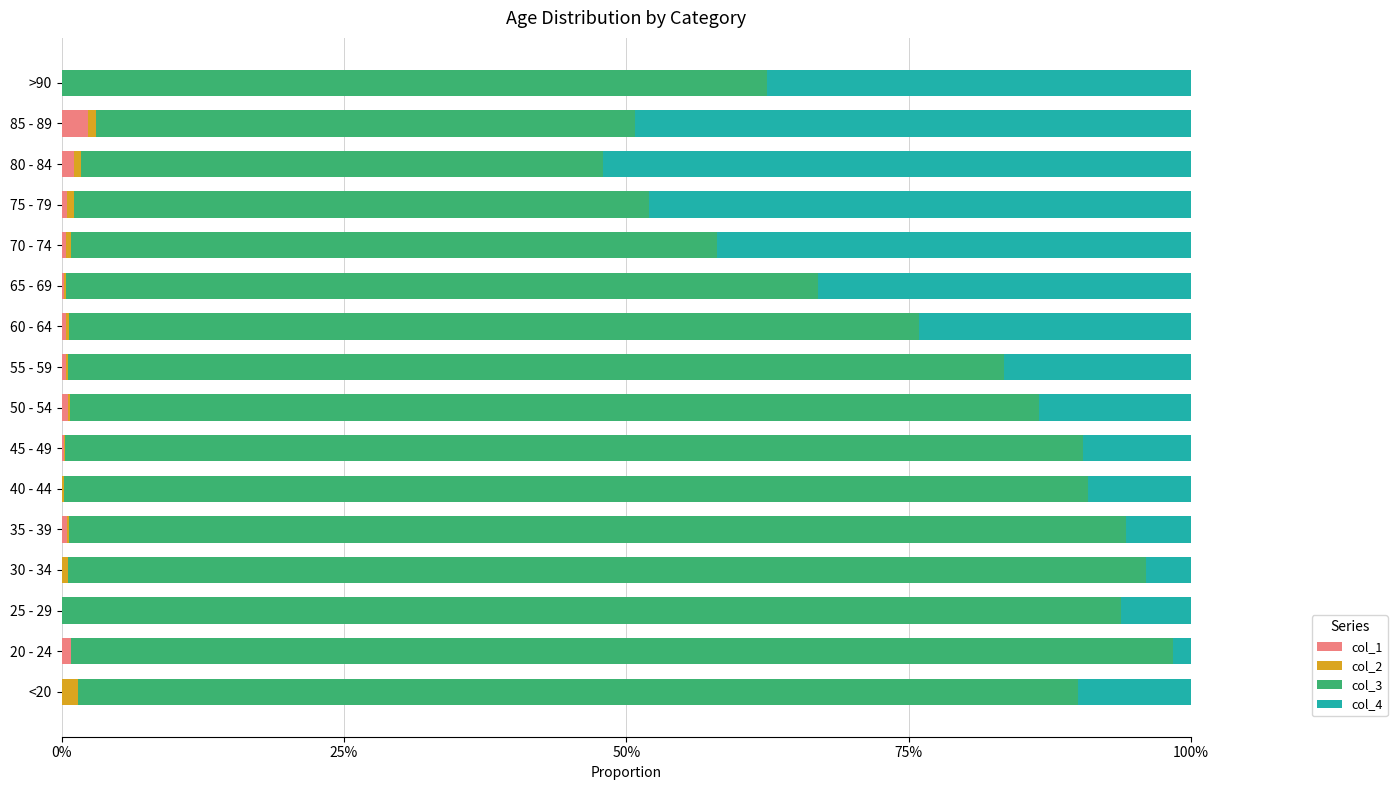

What are all the series names shown in the legend?

col_1, col_2, col_3, col_4